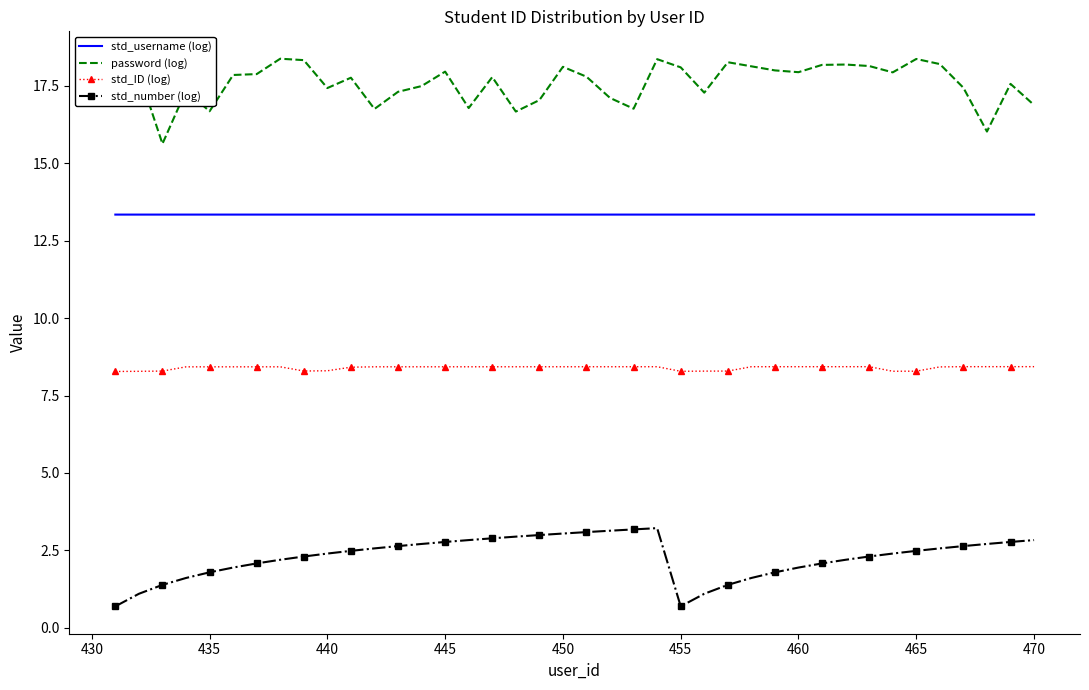

What is the difference between the maximum and minimum values in the std_number (log) series?

2.5